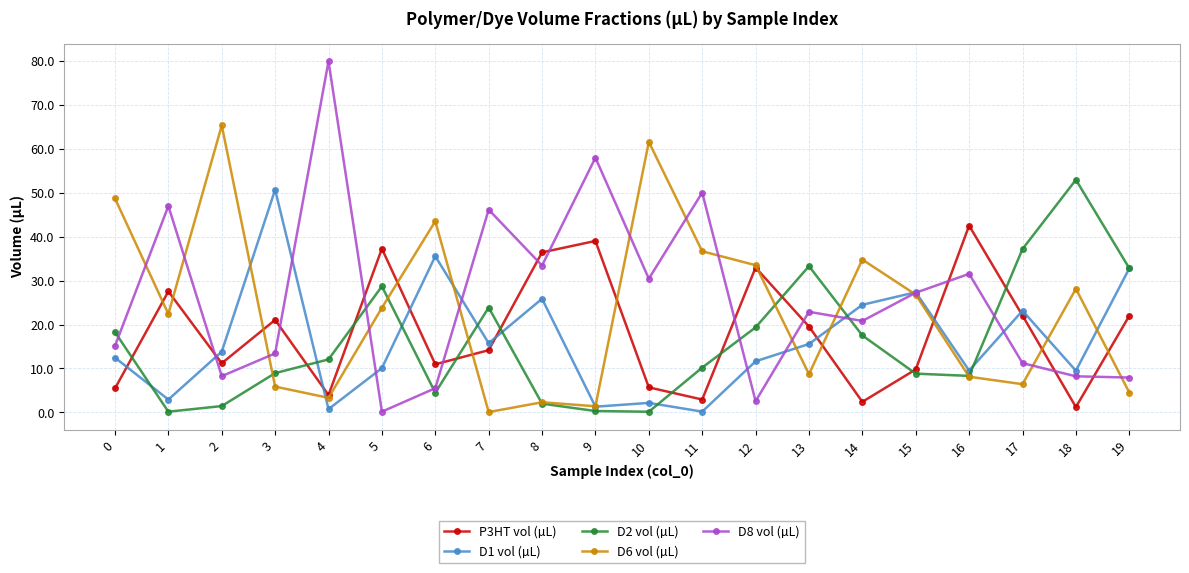

Between 7 and 10, which series saw the biggest shift?

D6 vol (µL)